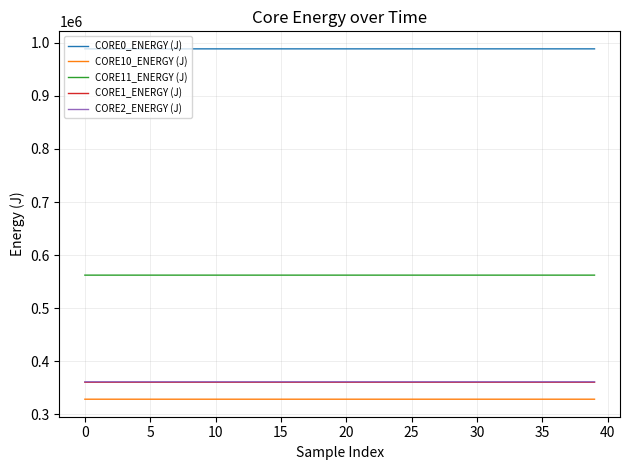

How many categories are shown in the chart?

40